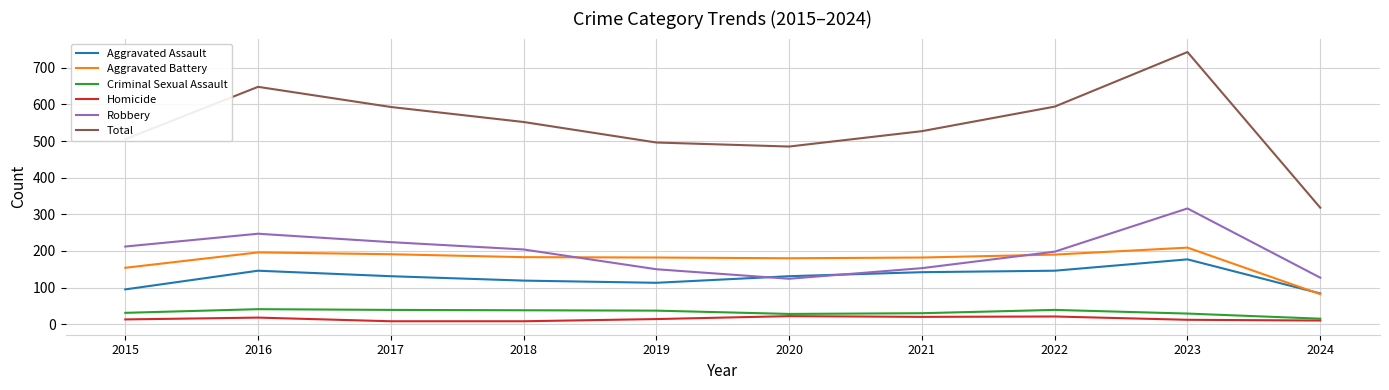

What is the approximate value of Homicide at 2015, to the nearest 10?

10